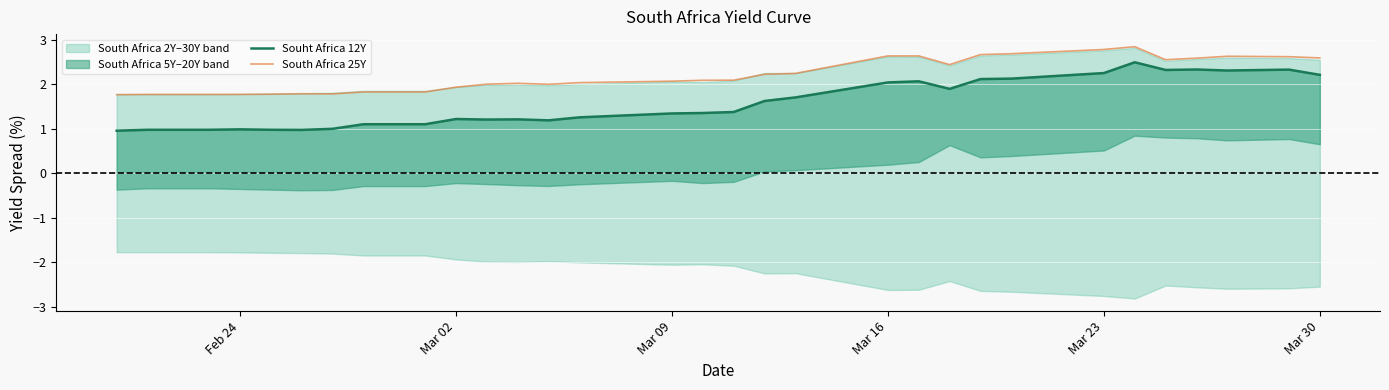

What is the highest value of the South Africa 25Y series?

2.8